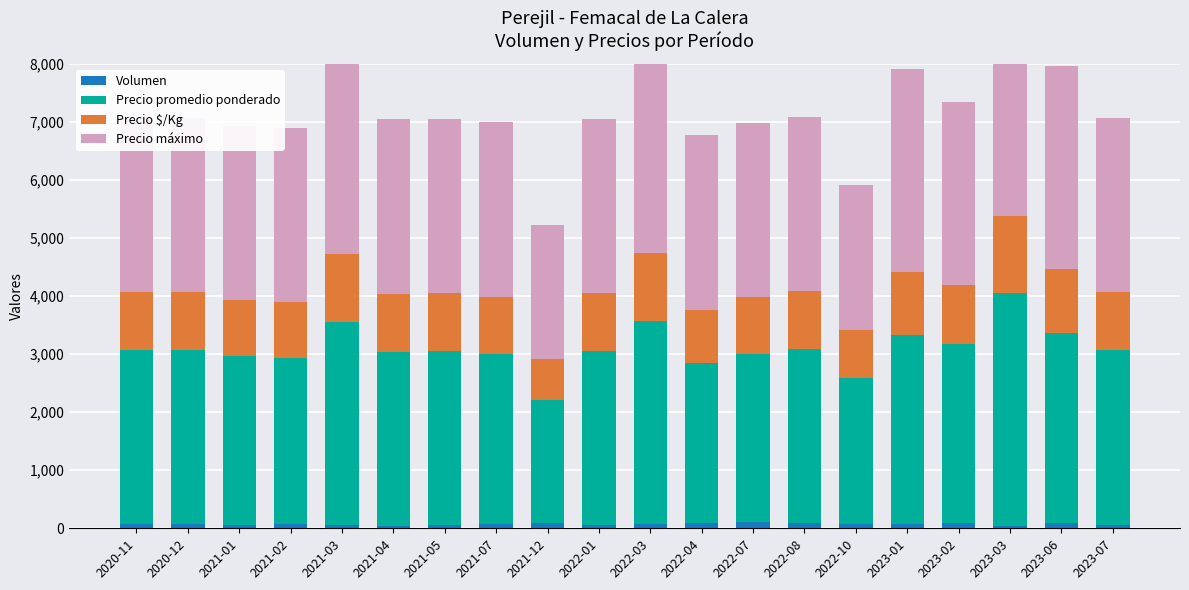

How many series are shown in this chart?

4